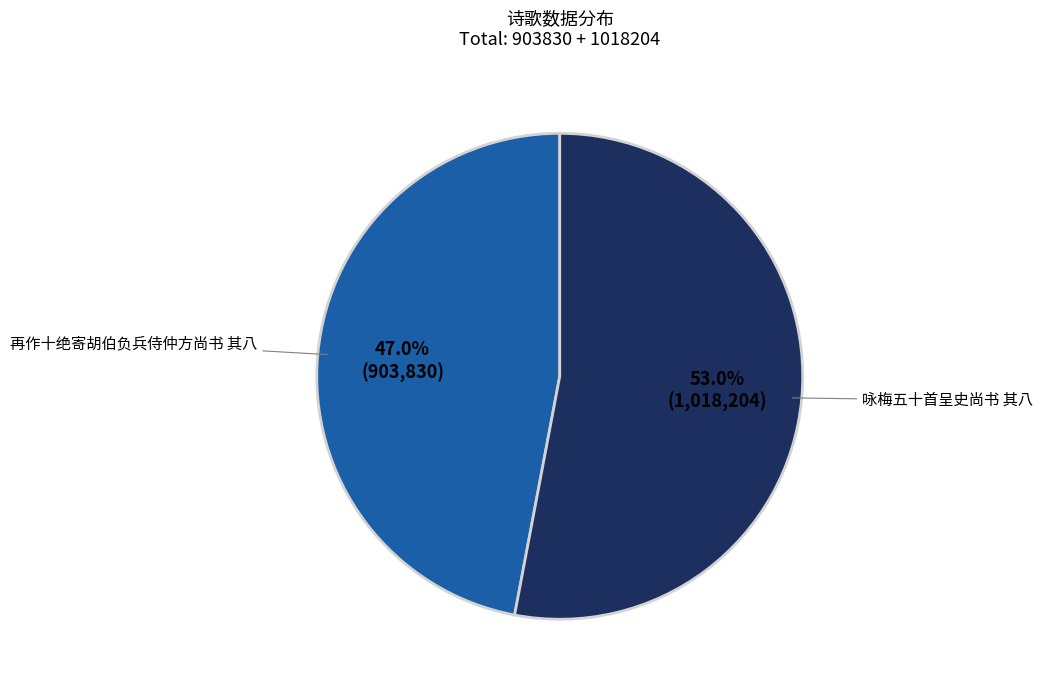

Does 咏梅五十首呈史尚书 其八 account for over 50% of the chart?

Yes